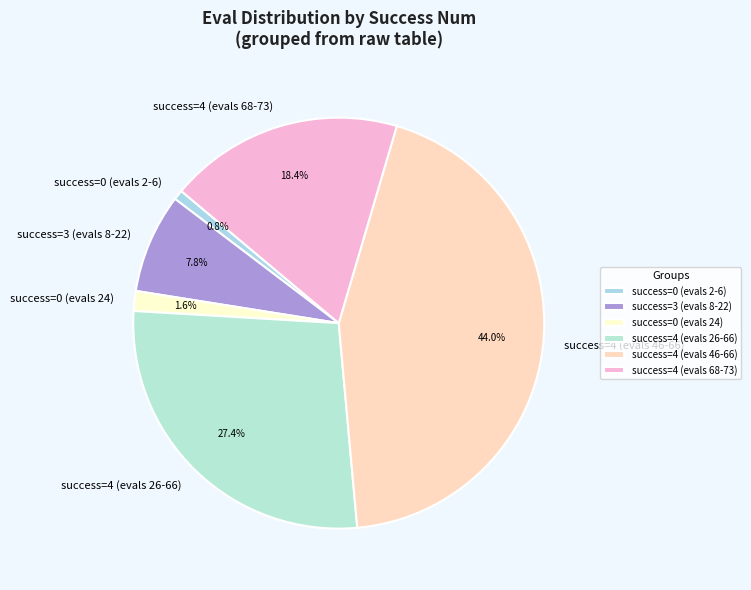

Rank the categories by value from highest to lowest.

success=4 (evals 46-66), success=4 (evals 26-66), success=4 (evals 68-73), success=3 (evals 8-22), success=0 (evals 24), success=0 (evals 2-6)